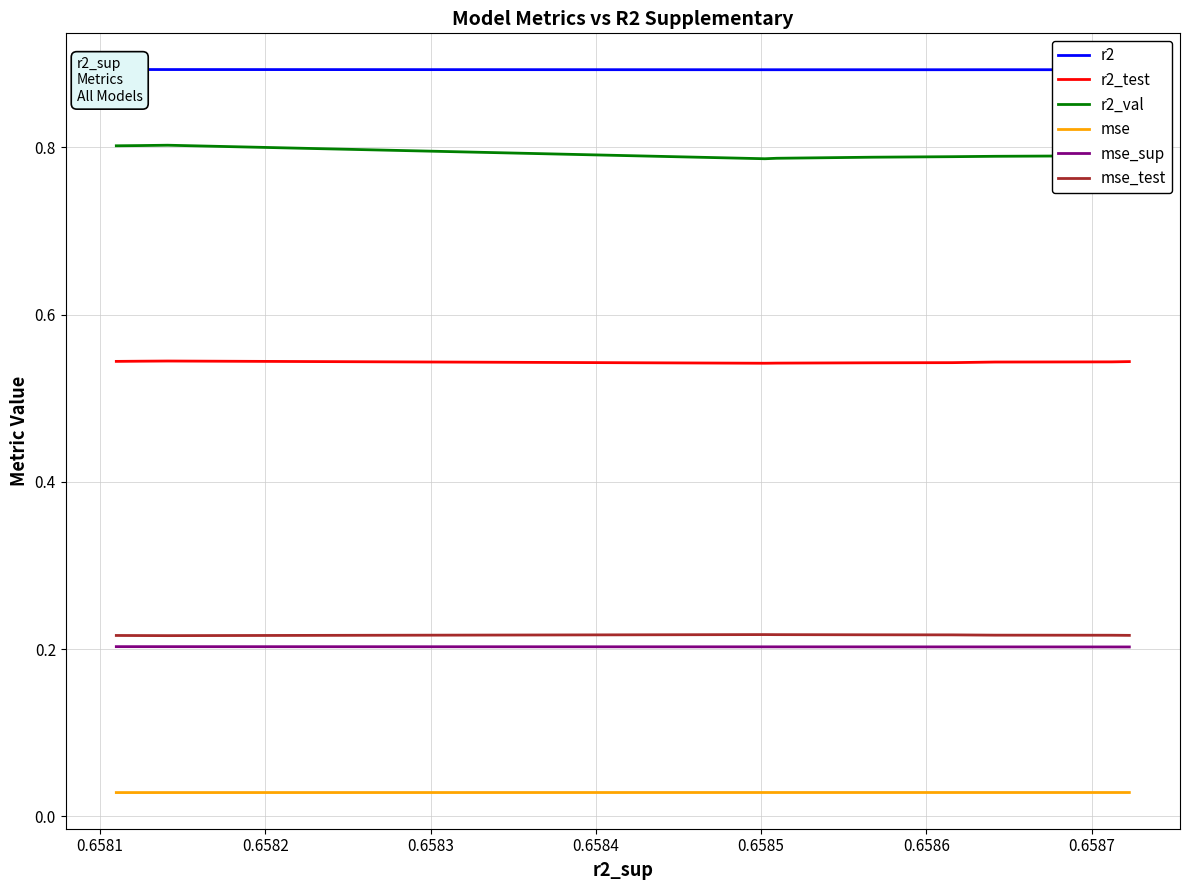

The r2_val series shows 0.8 at 0.6587. True or false?

True